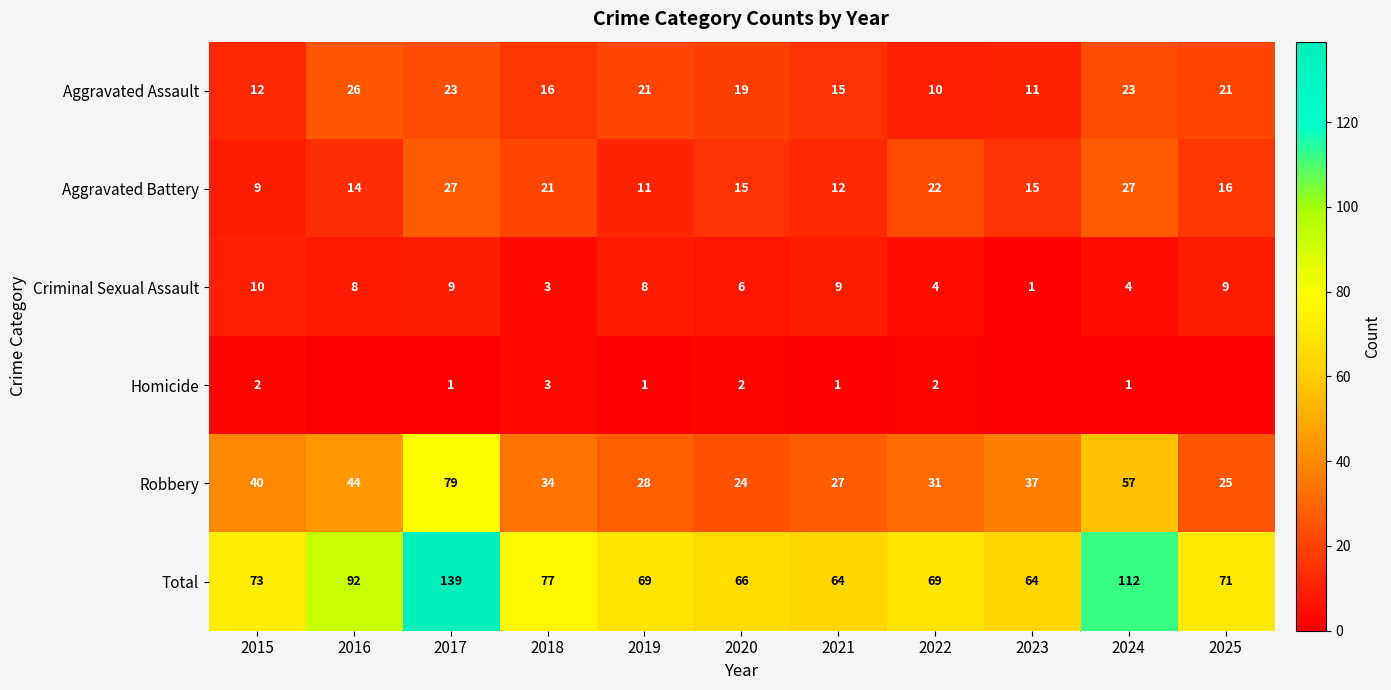

Is the value of Homicide at 2020 greater than the value of Total at 2018?

No